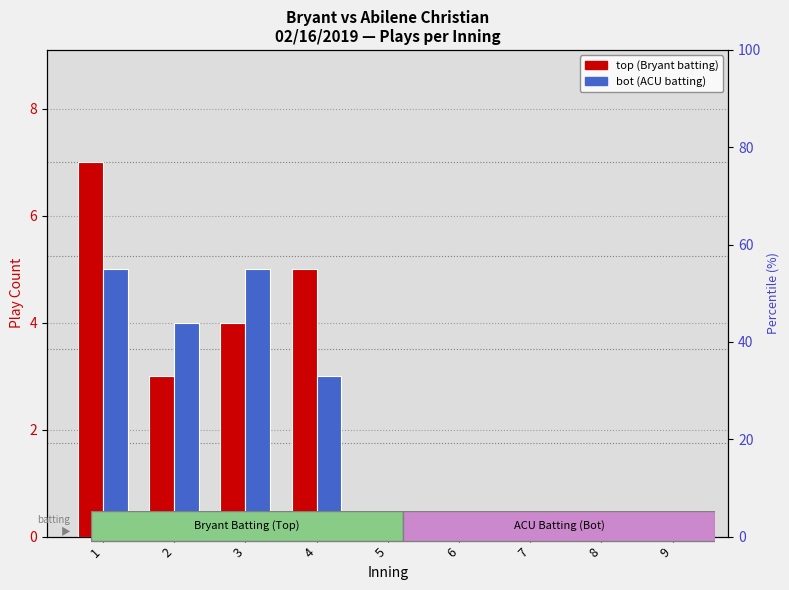

The bot (ACU batting) series shows 0 at 8. True or false?

True